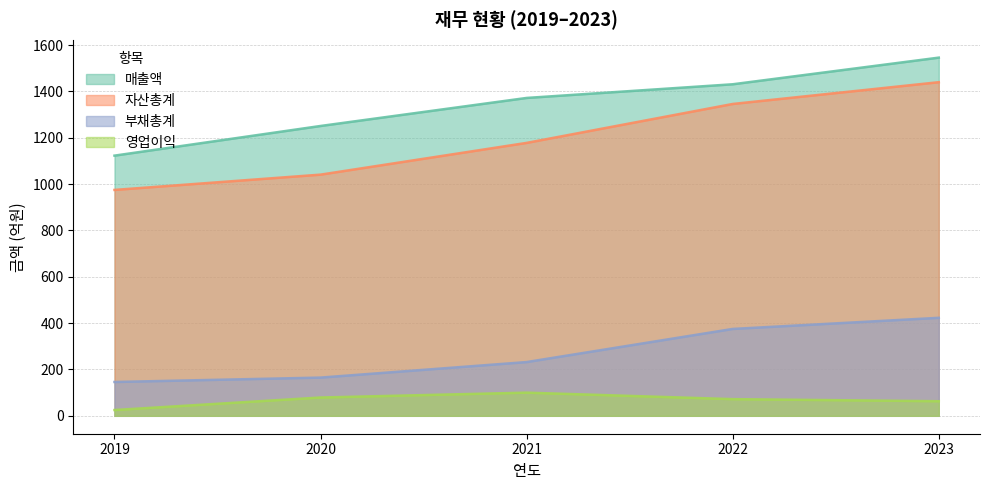

What is the sum of the 영업이익 values at 2022 and 2021?

172